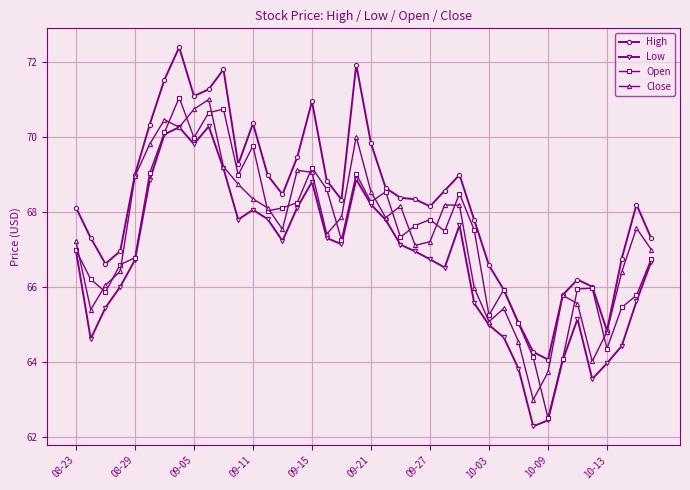

True or false: High and Low intersect in this chart.

False